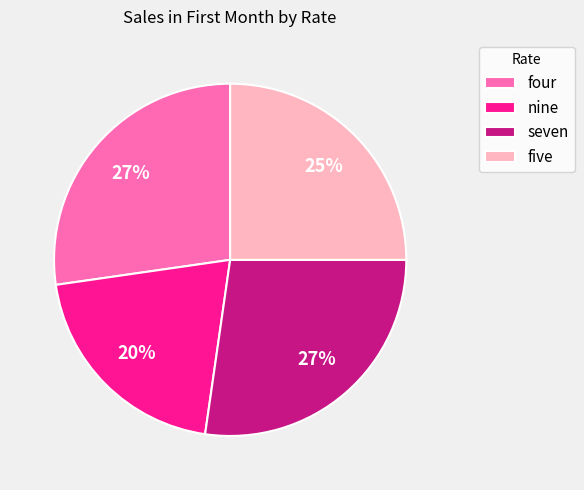

Do seven and four together represent more than half of the pie?

Yes